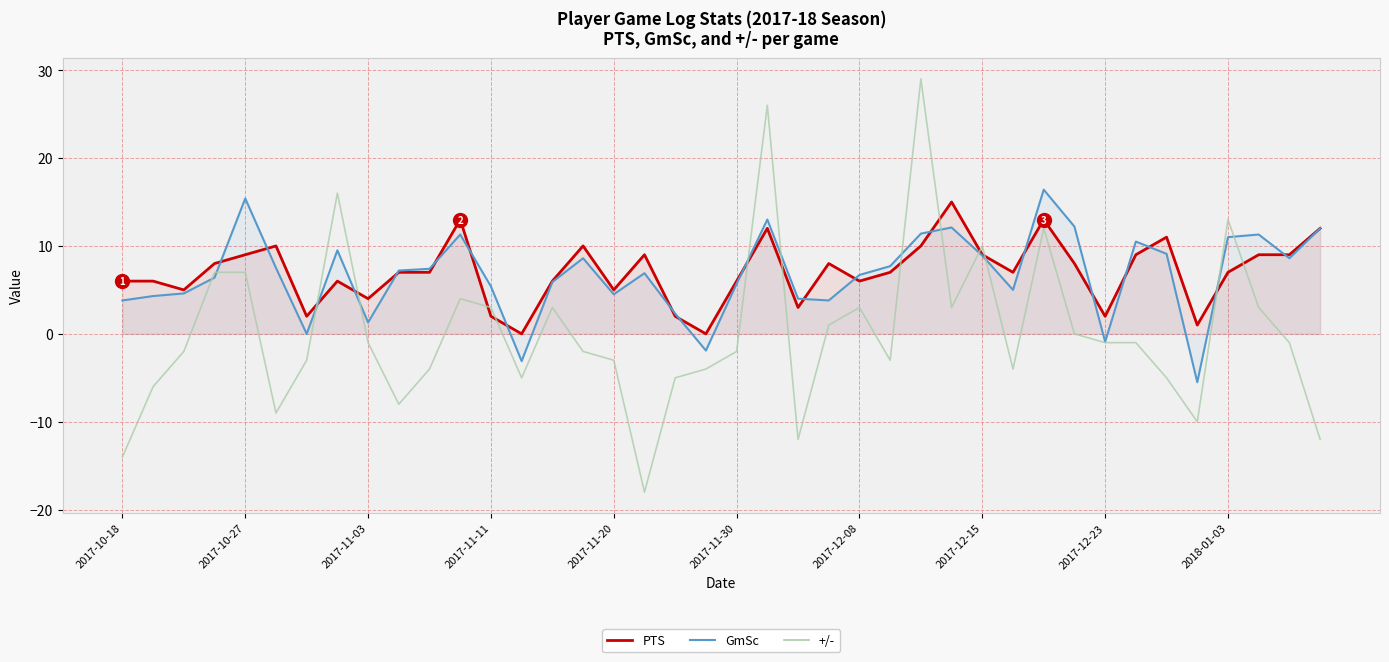

Which has a higher value, 2017-12-23 or 2017-11-11?

2017-11-11